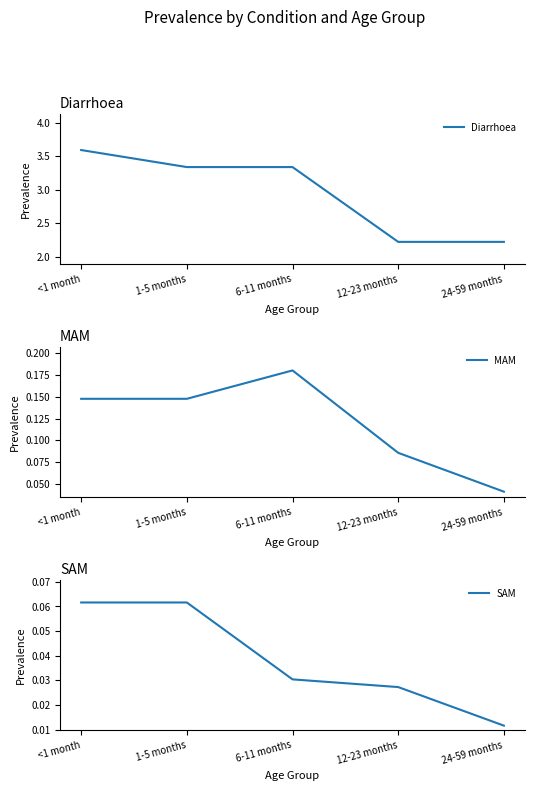

True or false: MAM has a value of 0.2 at <1 month.

False